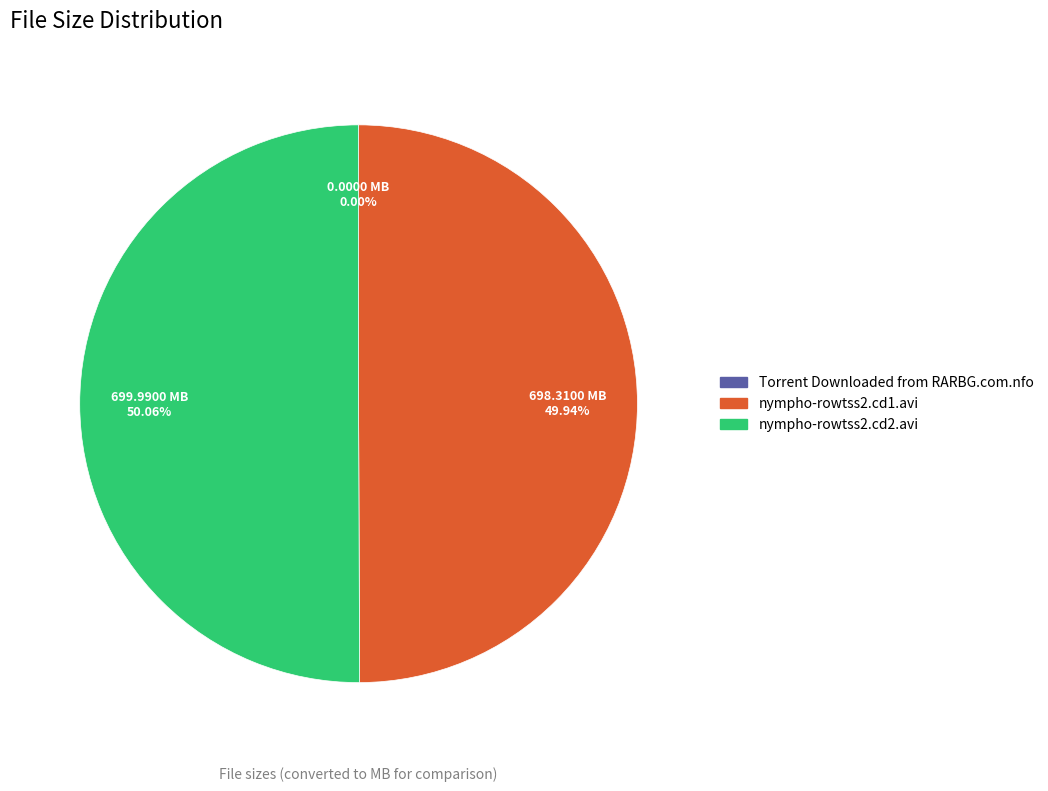

What is the ratio of the value at nympho-rowtss2.cd1.avi to the value at nympho-rowtss2.cd2.avi?

1.0